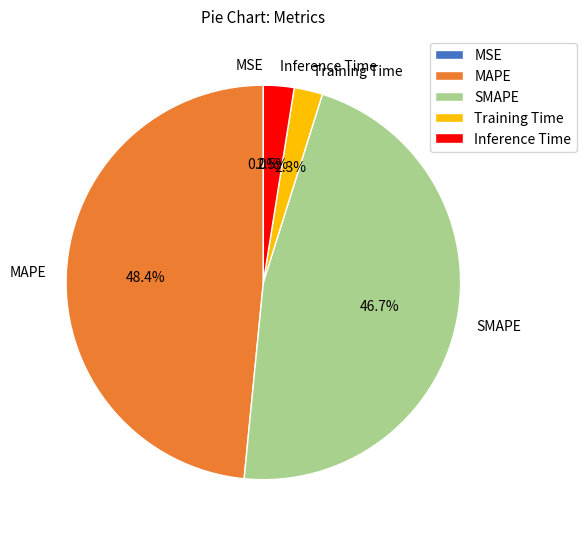

Which category has the biggest portion of the pie?

MAPE